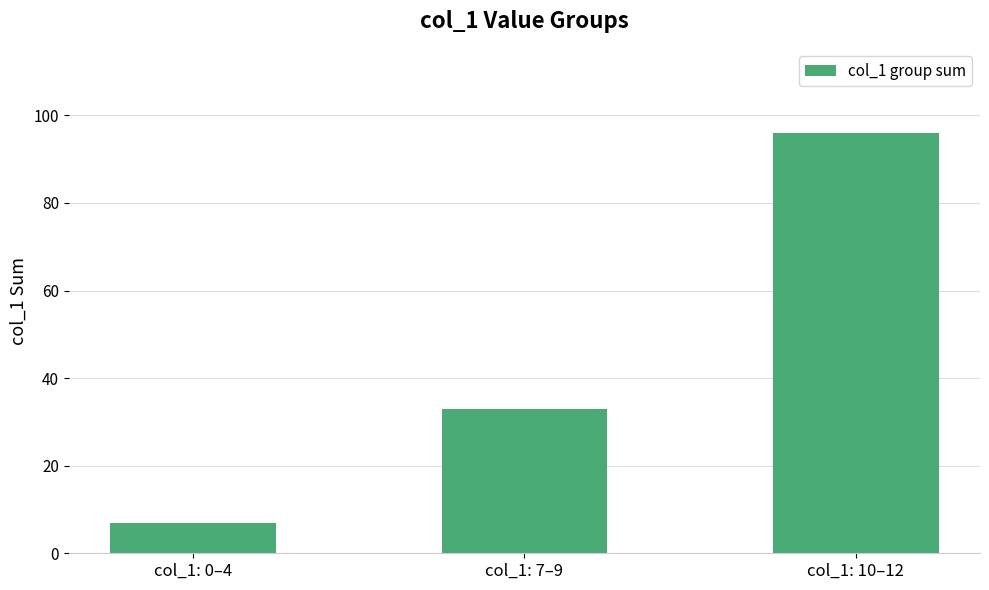

How many bars are there in total?

3